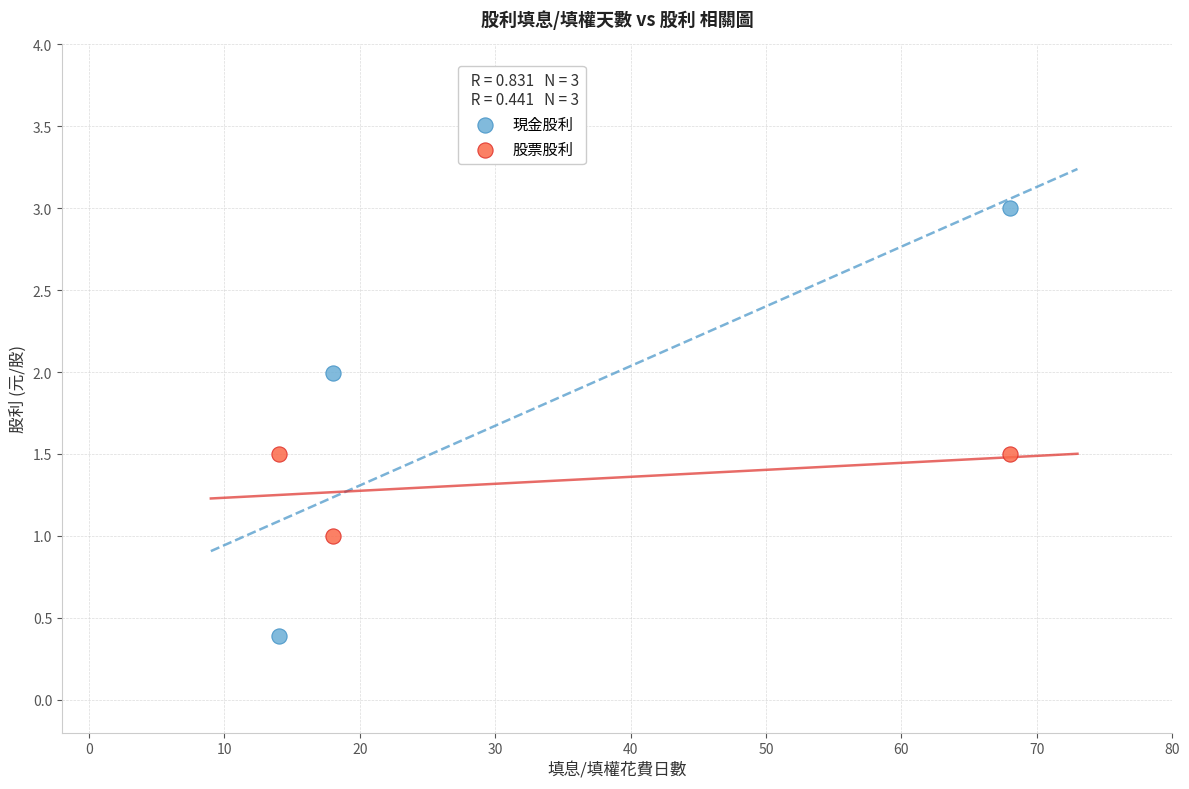

Across all data points, what is the range of Y values (max minus min)?

2.6